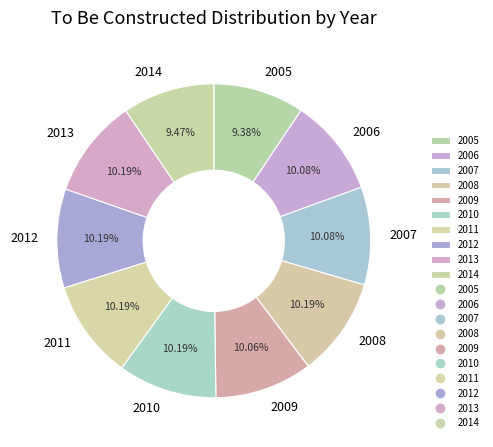

Between 2014 and 2012, which is larger?

2012